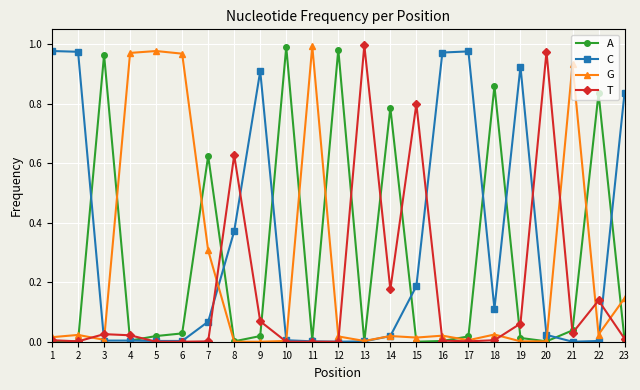

Is the value of C at 2 greater than the value of A at 23?

Yes